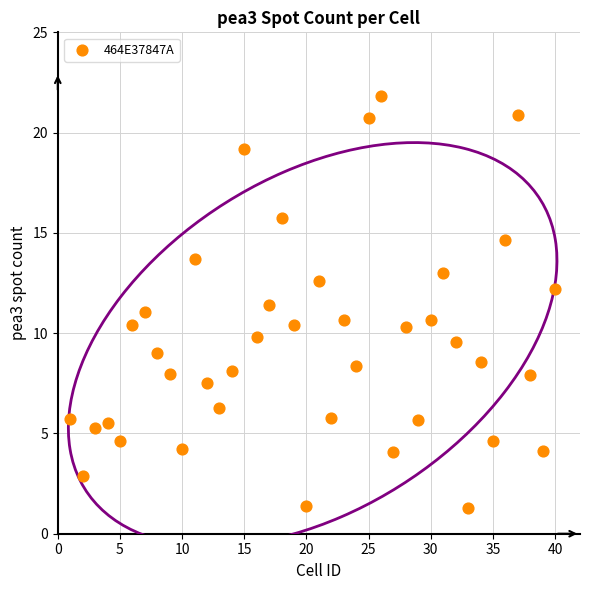

What is the range of Y values (max minus min)?

20.6